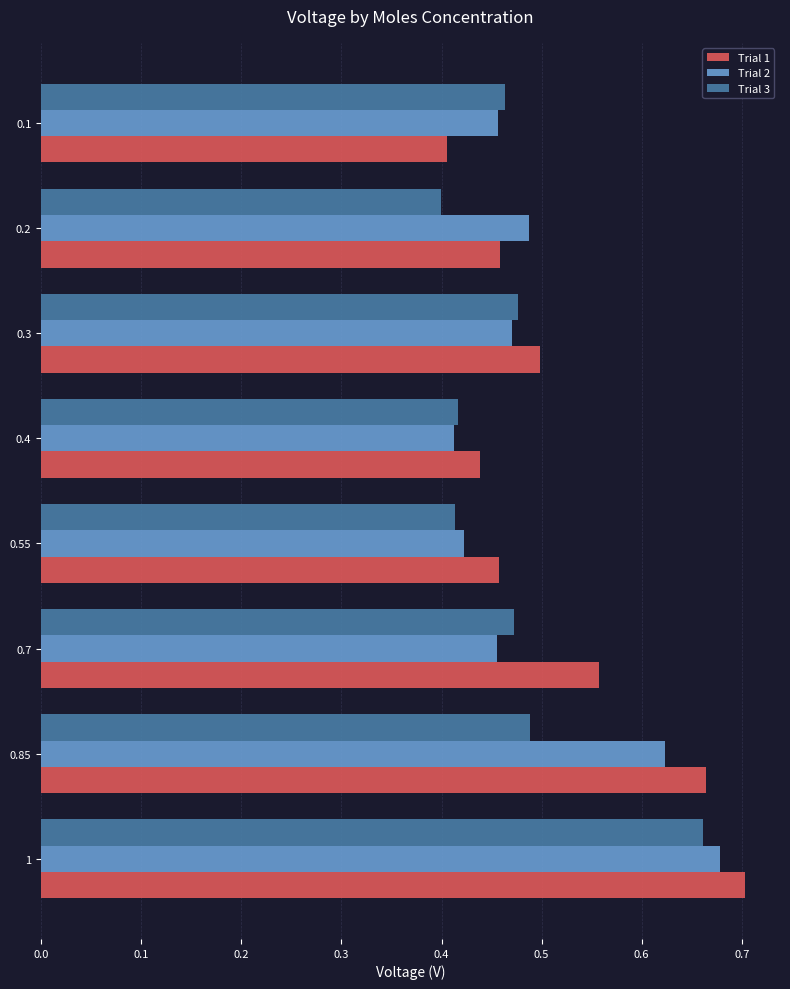

What are all the series names shown in the legend?

Trial 1, Trial 2, Trial 3